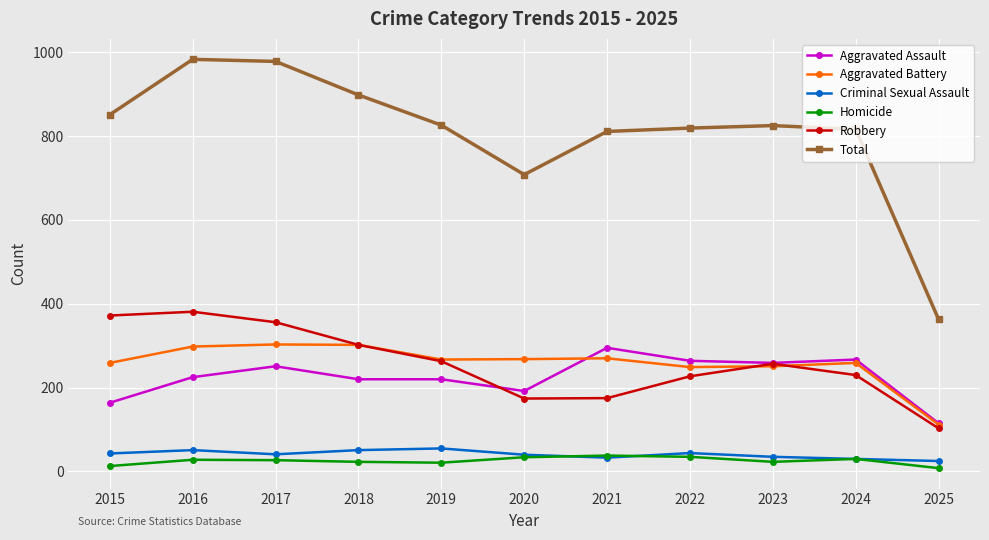

What is the minimum value shown in the chart?

8